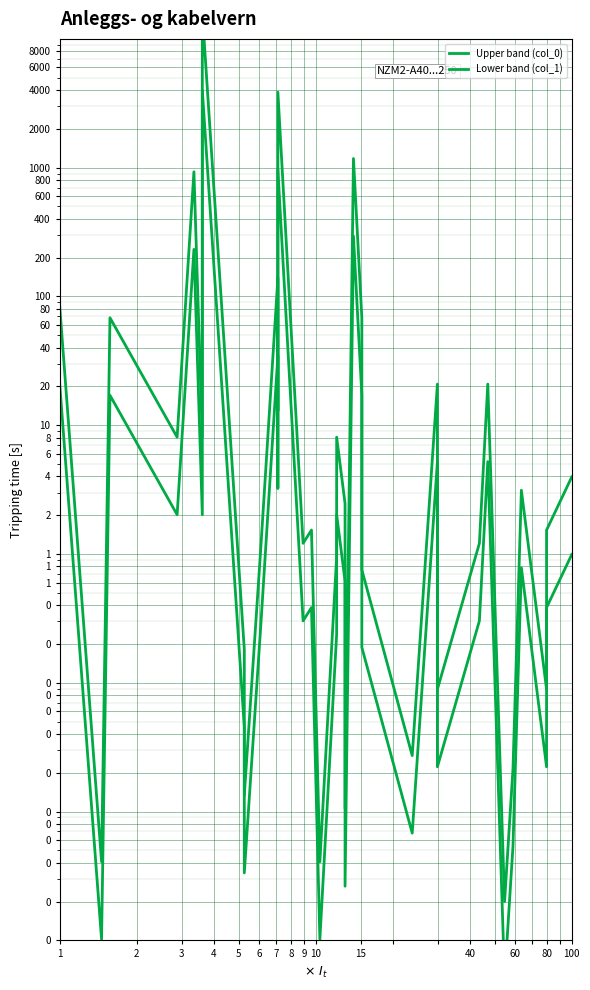

Between 6 and 40, which is larger?

40